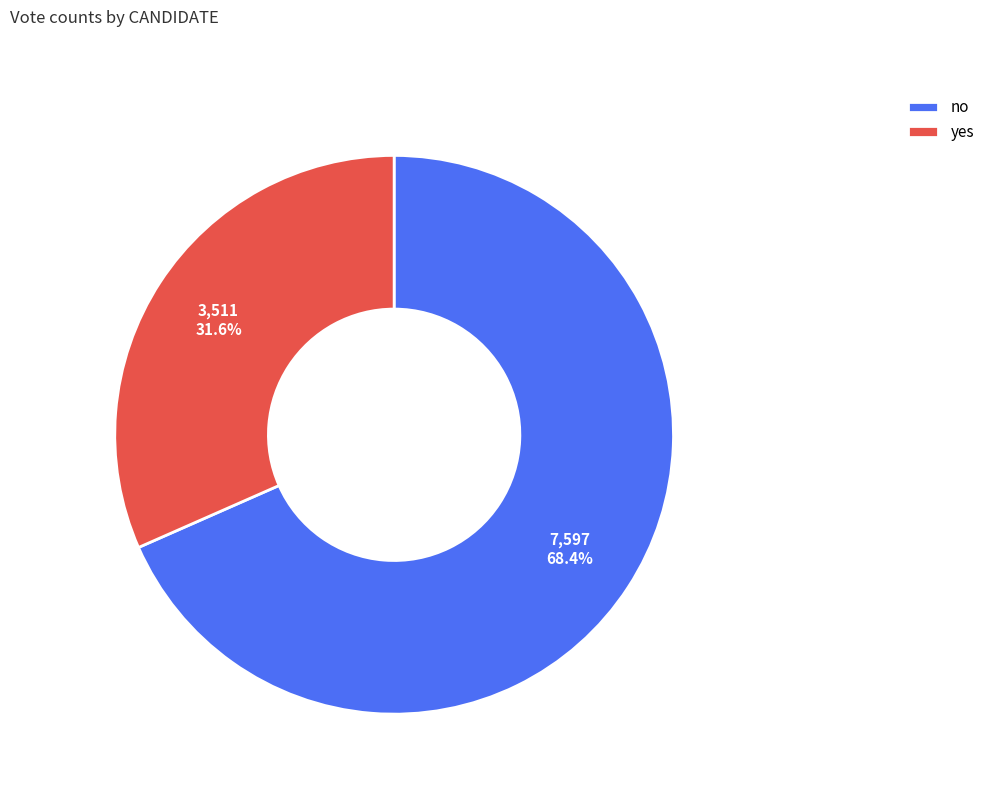

How many slices are in this pie chart?

2